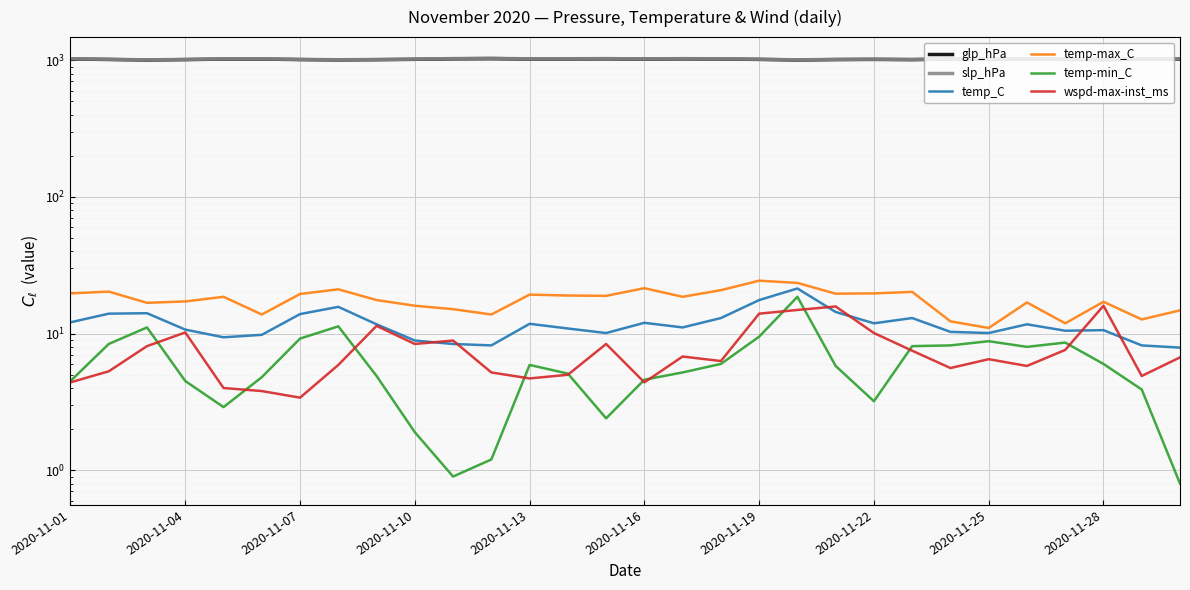

Where is the first local minimum for glp_hPa?

2020-11-07